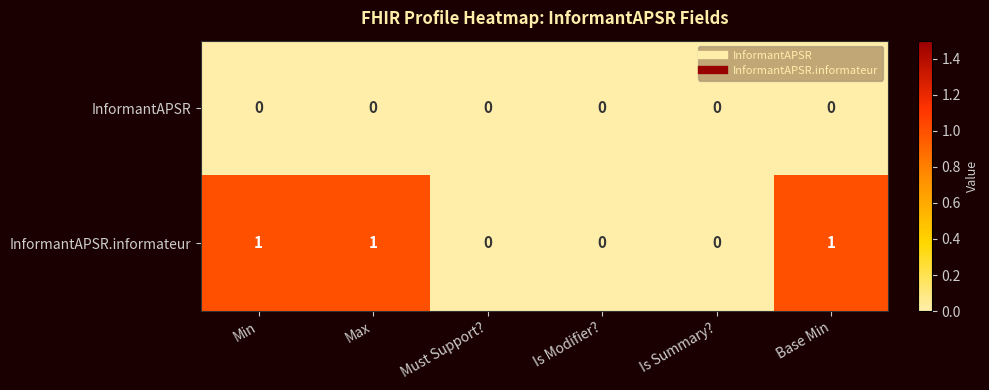

Which series has the largest total across all categories?

InformantAPSR.informateur